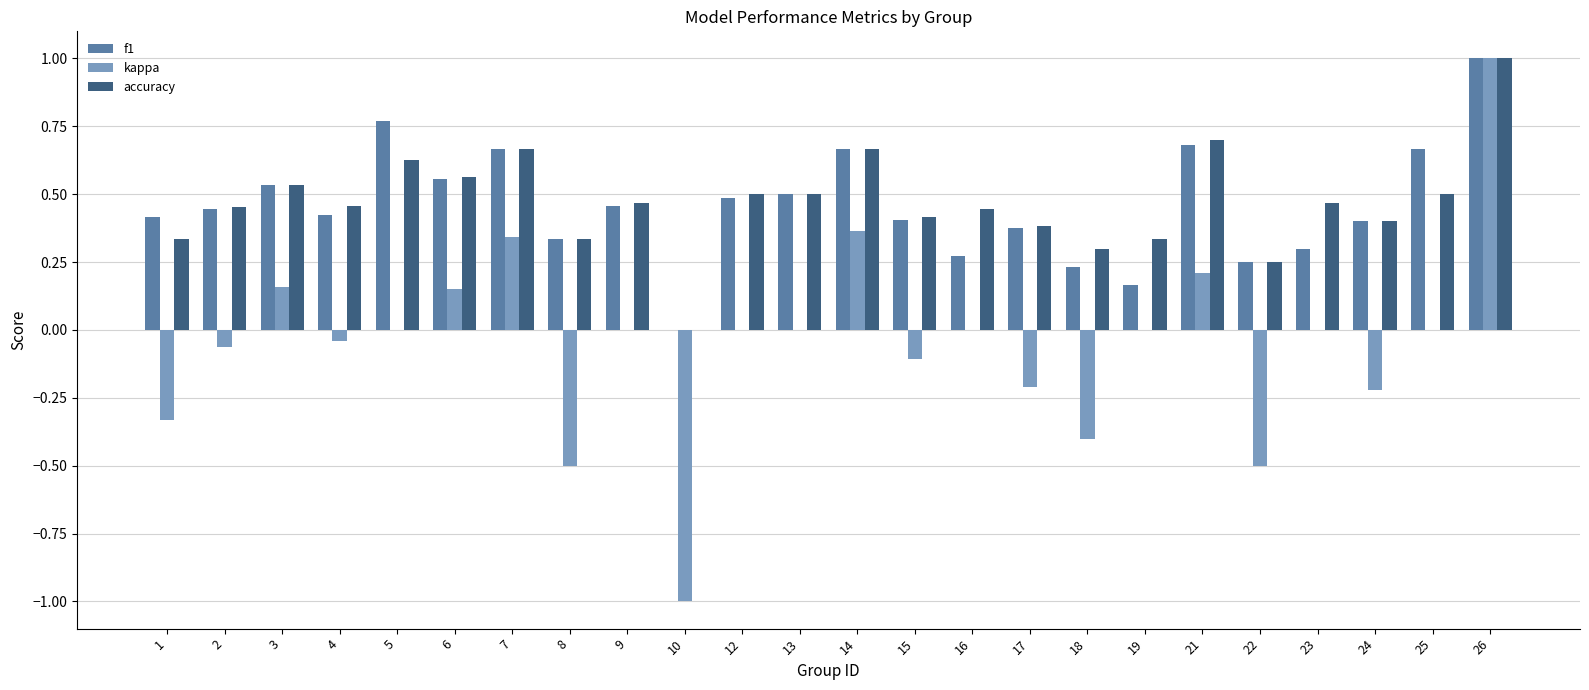

What is the sum of all kappa values?

-1.1